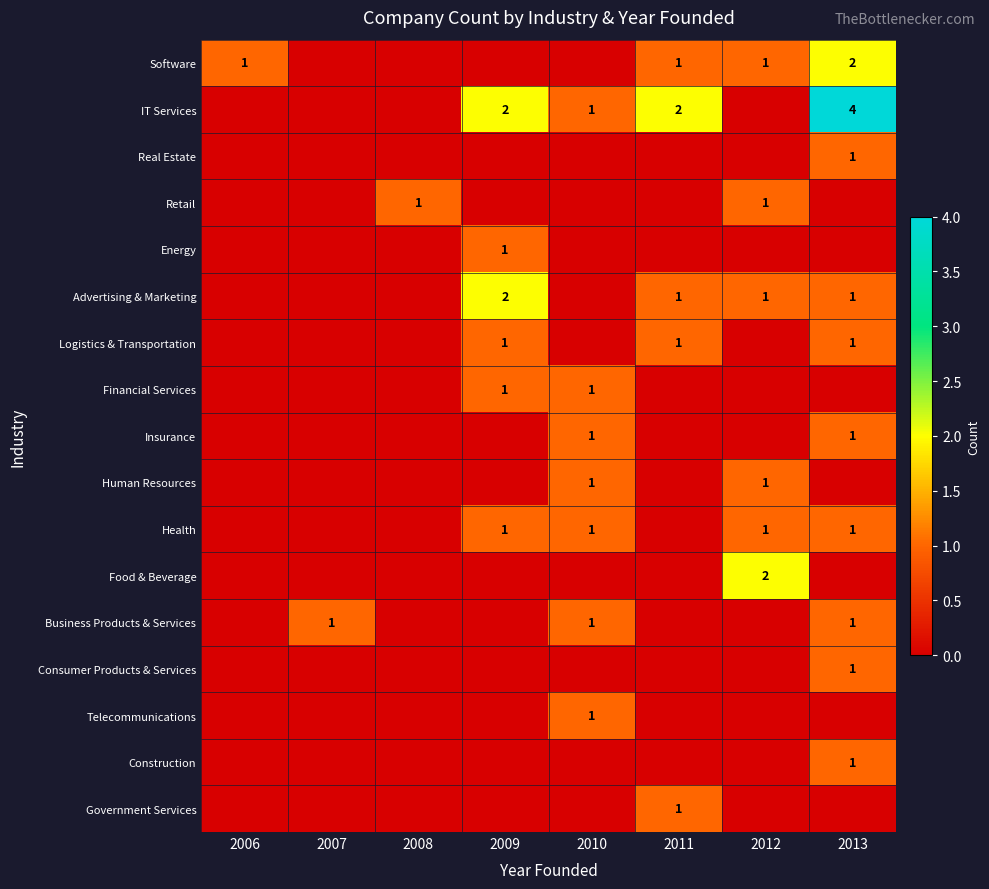

The value of Software at 2006 is 1. True or false?

True